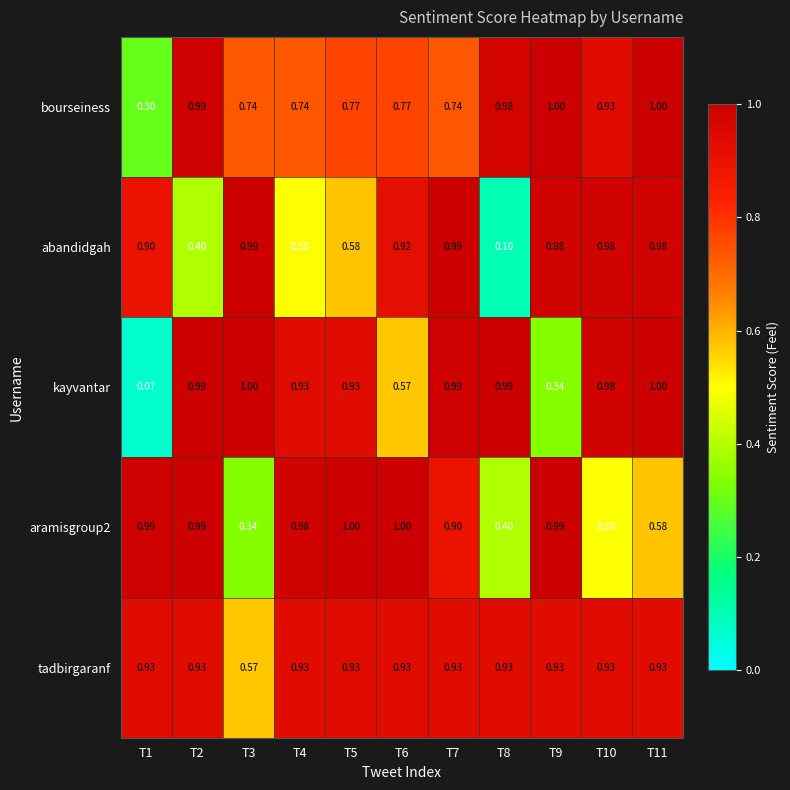

Is the value of abandidgah at T8 greater than the value of tadbirgaranf at T8?

No